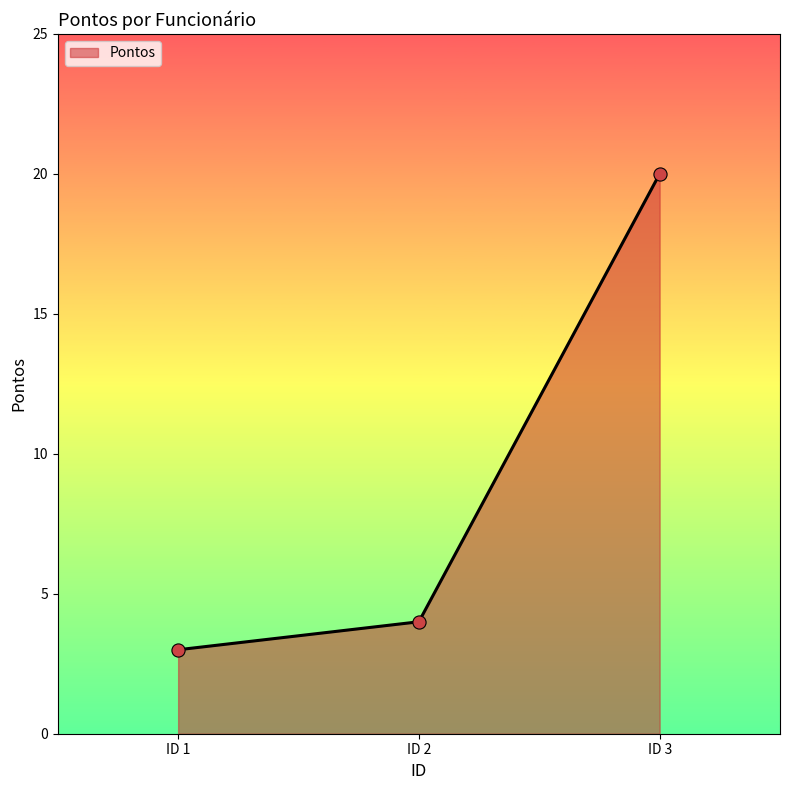

What is the change in value from ID 2 to ID 3?

+16